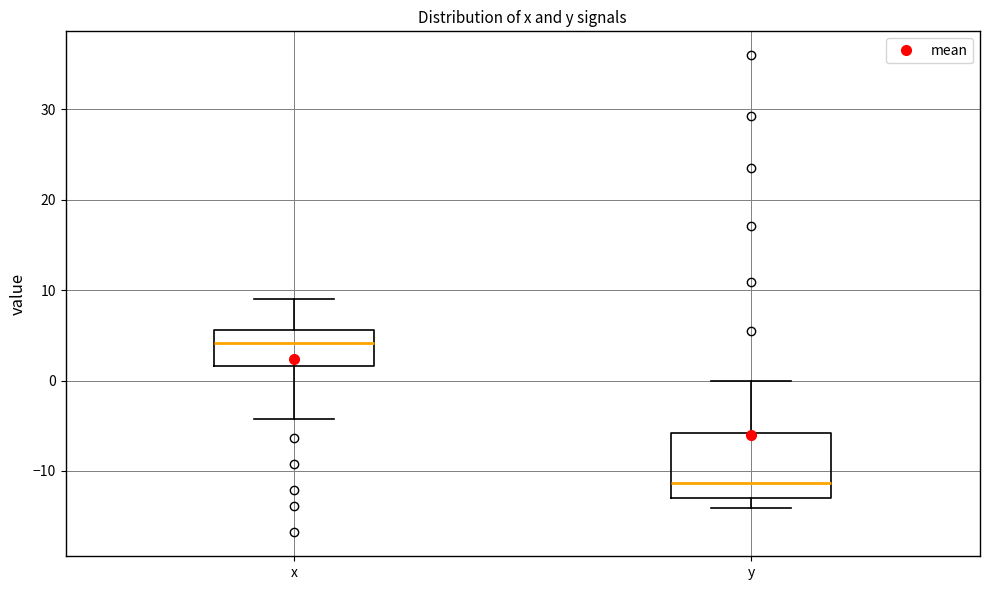

Which box is the tallest, from its lower edge to its upper edge?

y